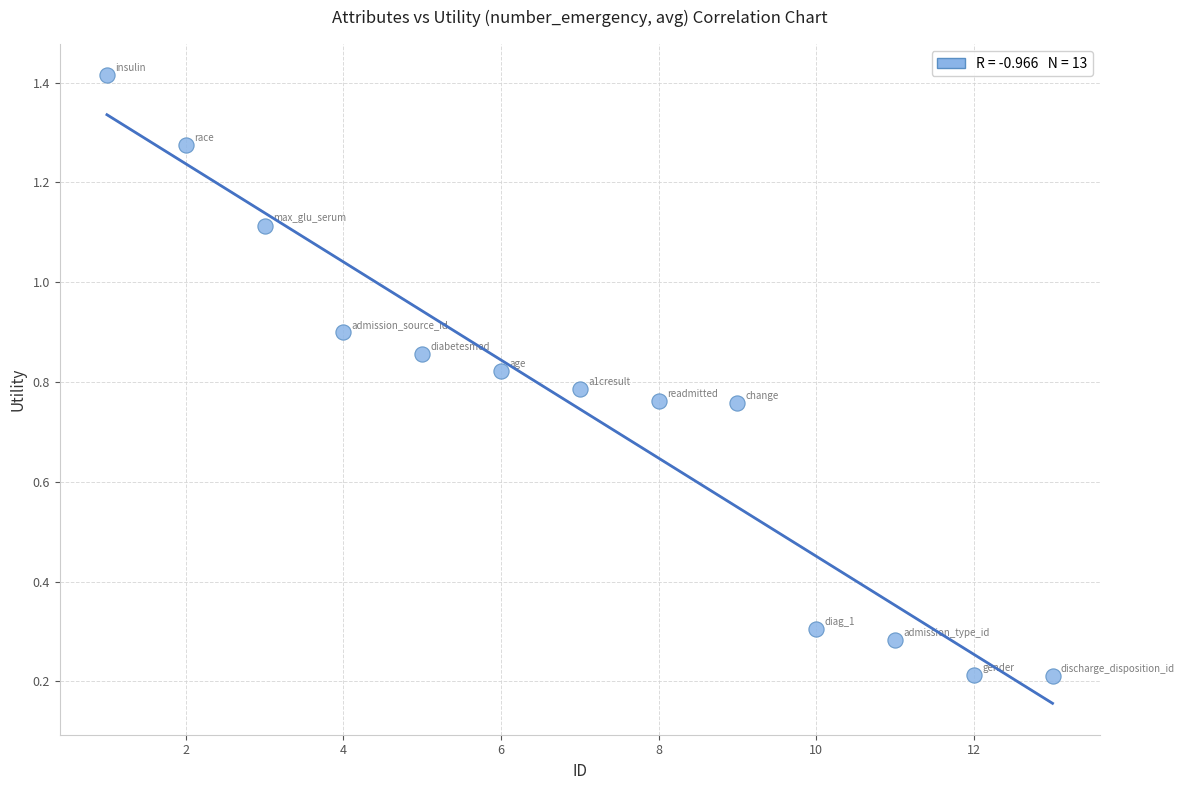

What is the range of X values (max minus min)?

12.0